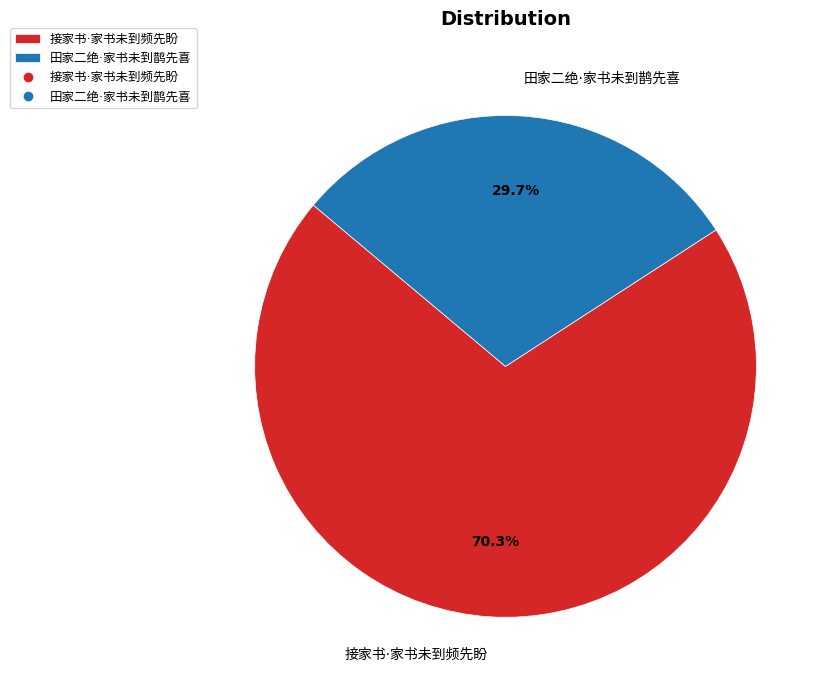

Does any single category account for the majority?

Yes